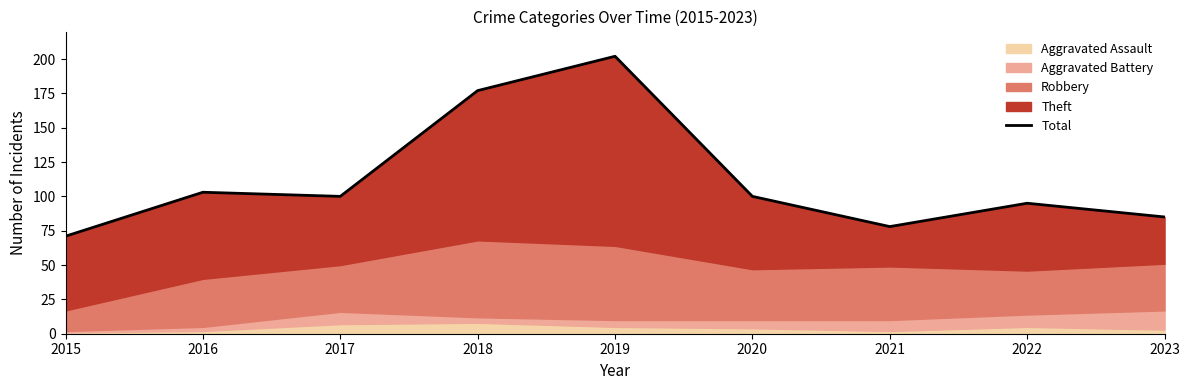

List the labels in order of value, smallest first.

2015, 2021, 2023, 2022, 2017, 2020, 2016, 2018, 2019